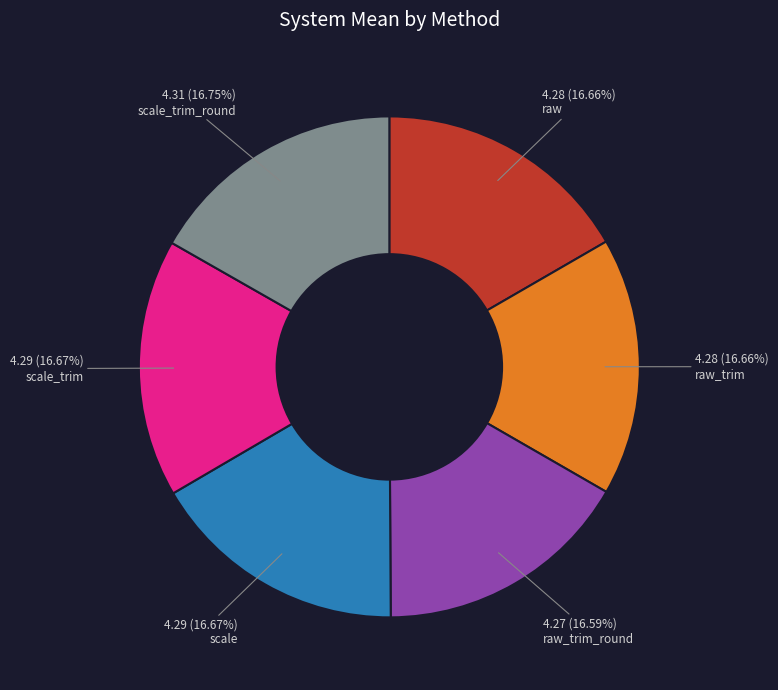

Count the number of slices in the pie.

6